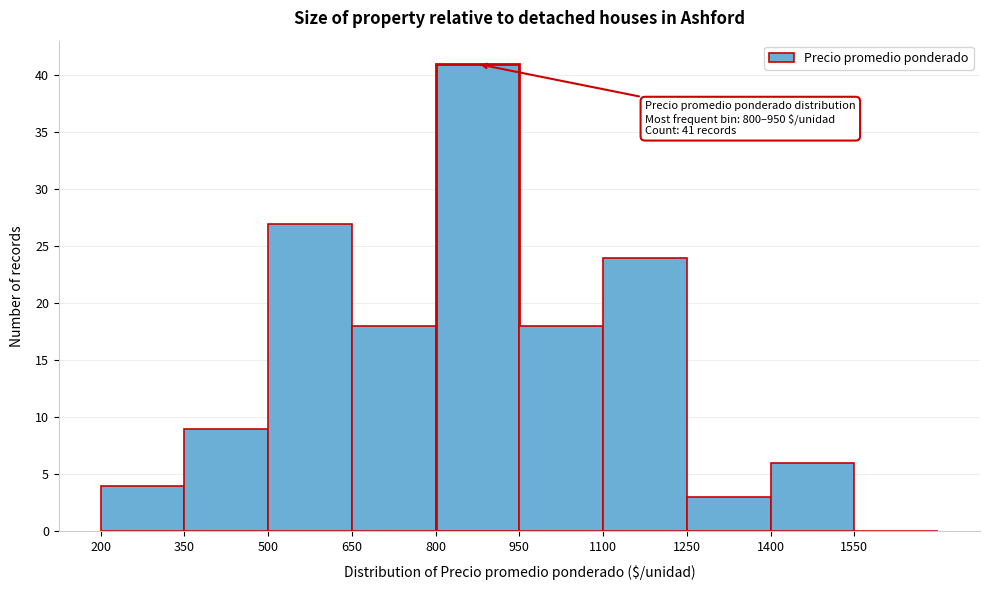

Which range on the x-axis has the tallest bar?

800 to 950